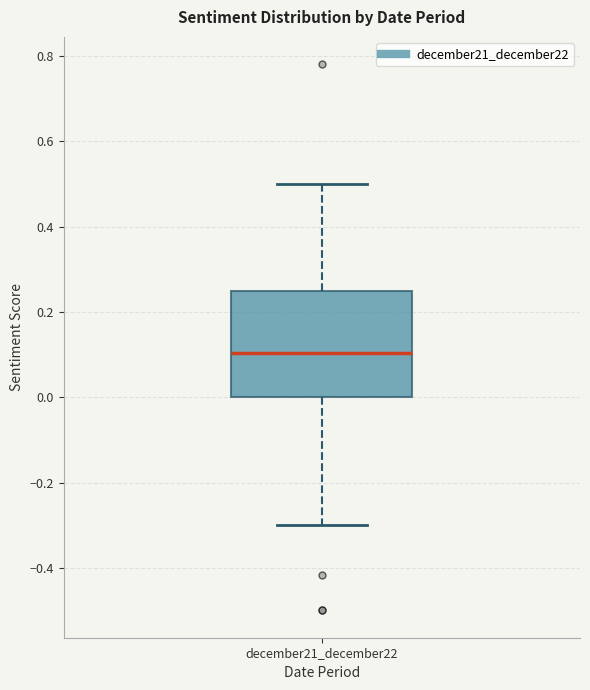

Where does the lower whisker of the box for december21_december22 end on the y-axis? The values are not printed on the chart, so give them approximately, as read against the axis.

-0.30